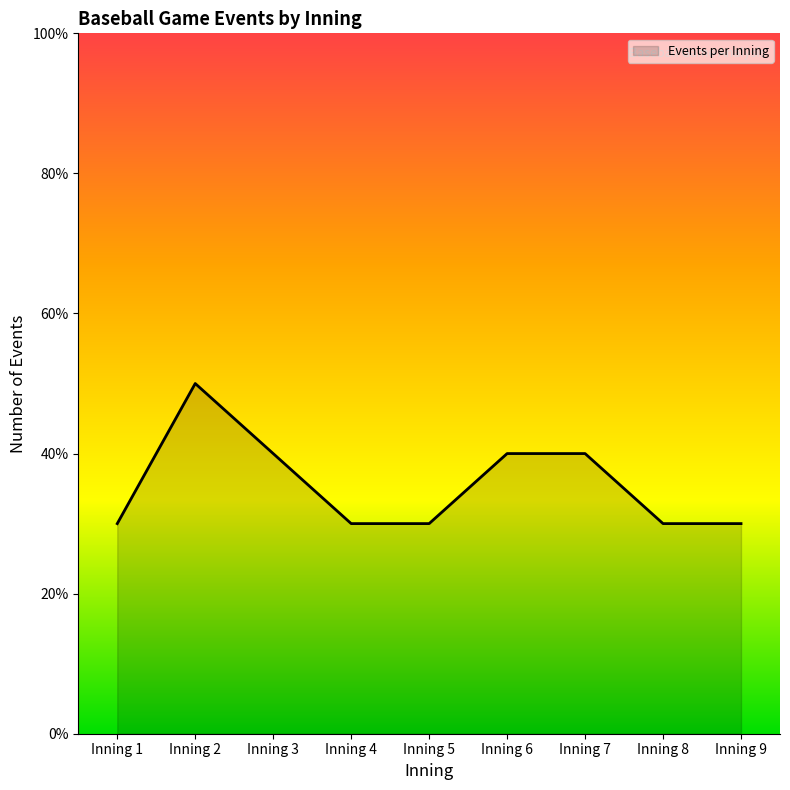

Count the values in the range 3 to 4.

8